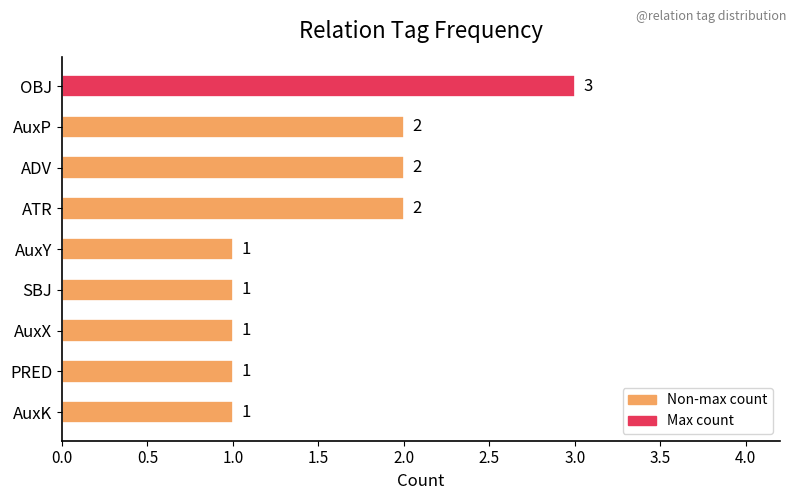

Does the chart contain stacked bars?

No